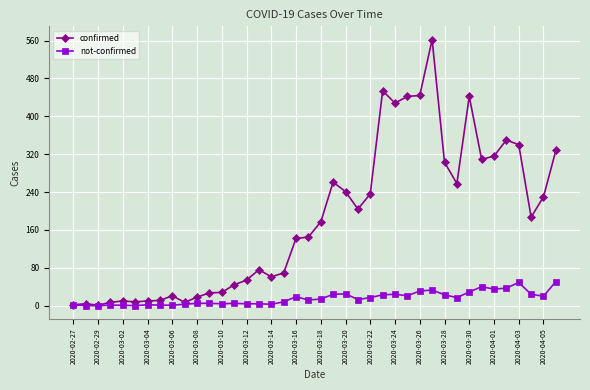

What is the maximum value shown in the chart?

562